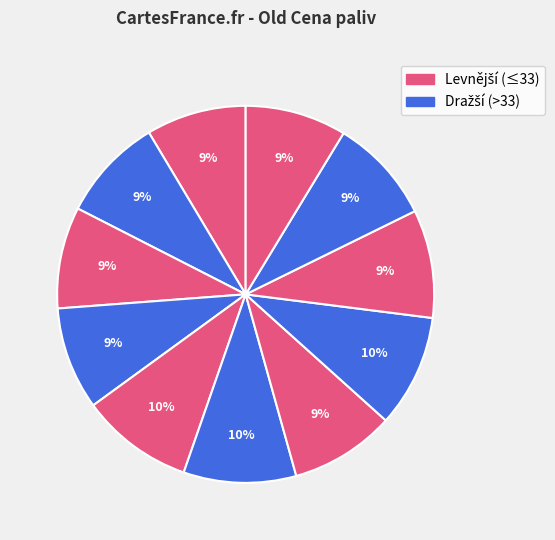

Count the number of slices in the pie.

11